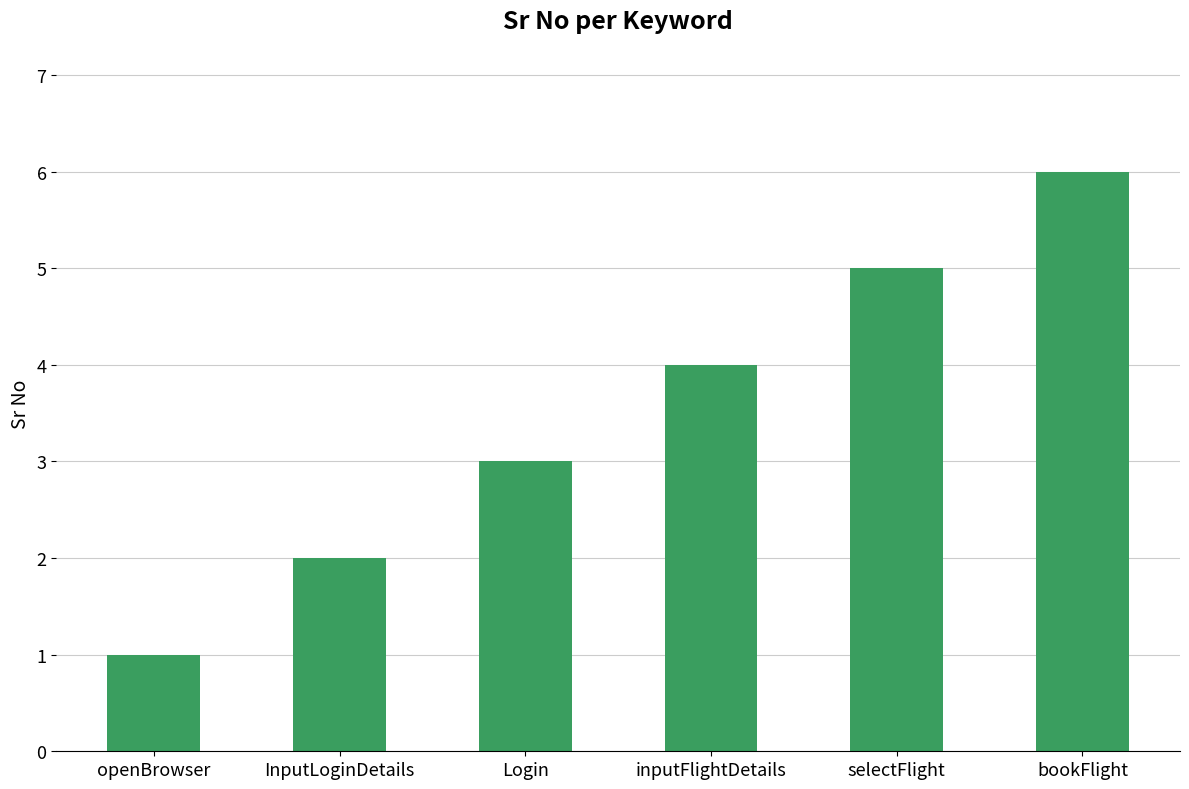

What is the label of the 5th bar from the left?

selectFlight